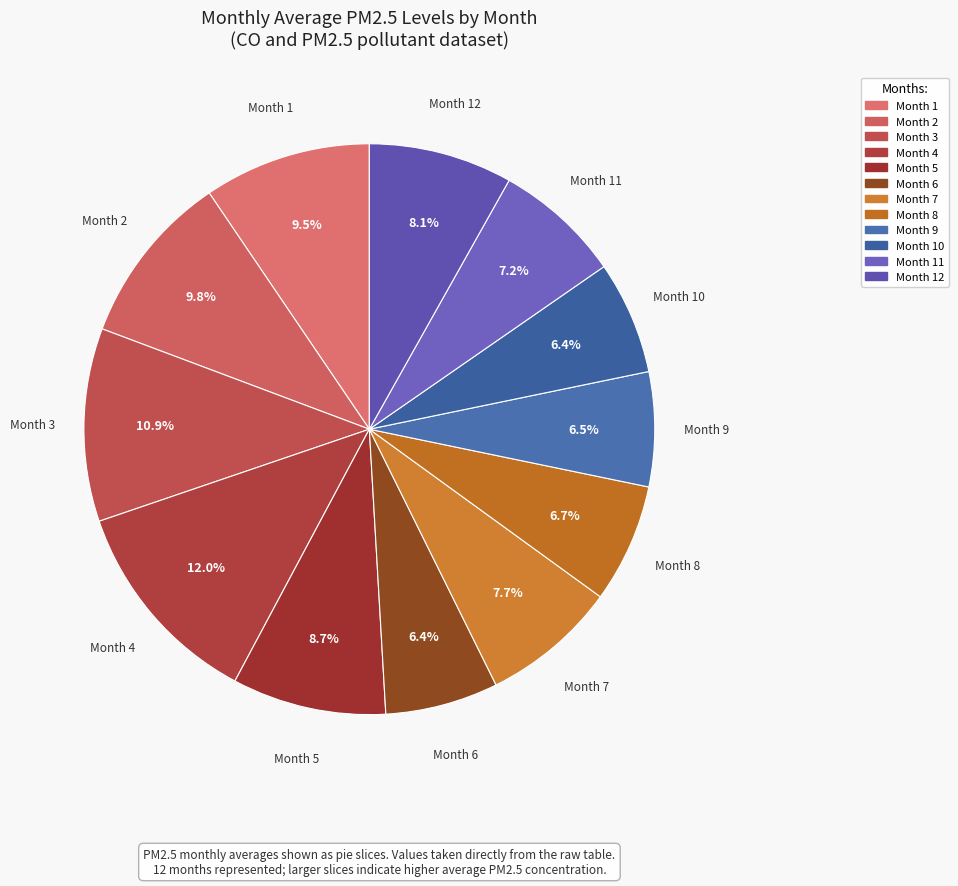

Count the number of slices in the pie.

12